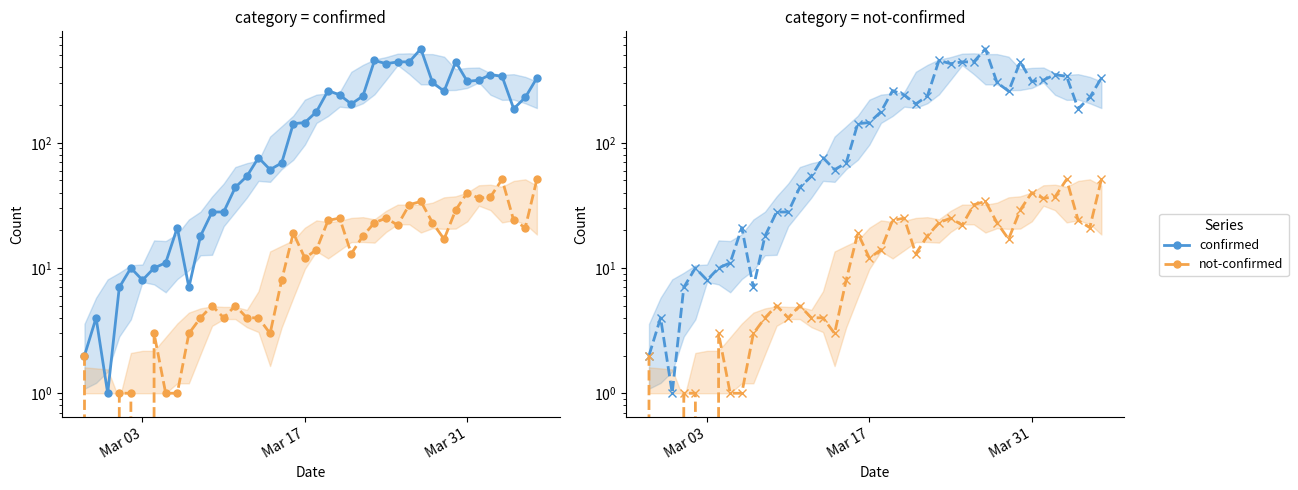

Is it true that not-confirmed equals 33 at 30?

False